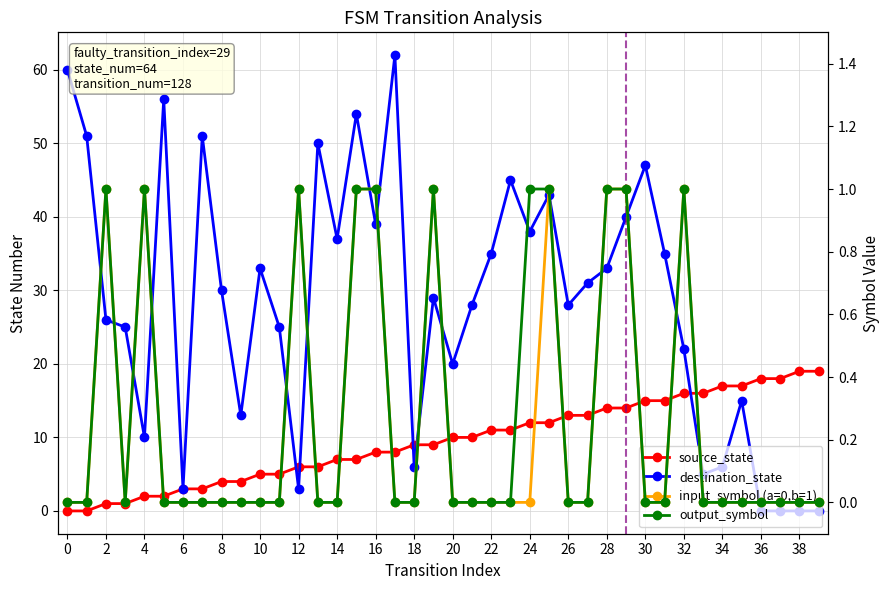

Is it true that destination_state equals 19 at 24?

False